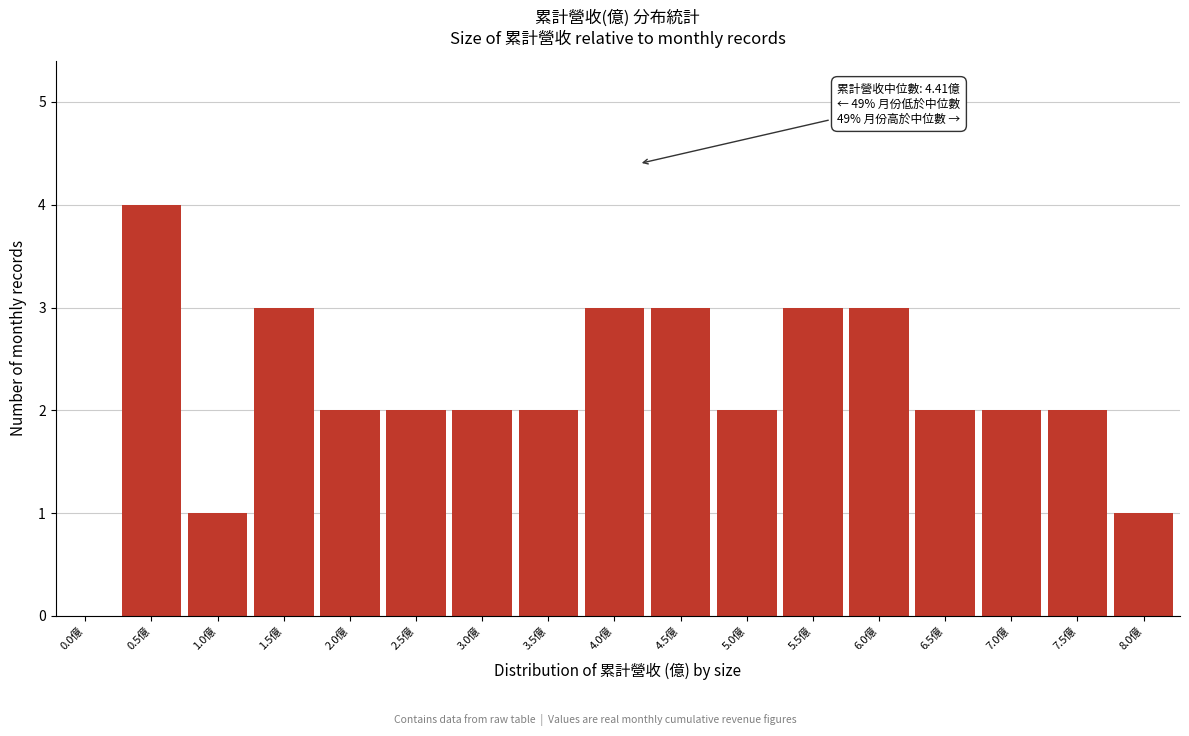

Reading left to right, extract all data points from this chart.

0.0億=0	0.5億=4	1.0億=1	1.5億=3	2.0億=2	2.5億=2	3.0億=2	3.5億=2	4.0億=3	4.5億=3	5.0億=2	5.5億=3	6.0億=3	6.5億=2	7.0億=2	7.5億=2	8.0億=1